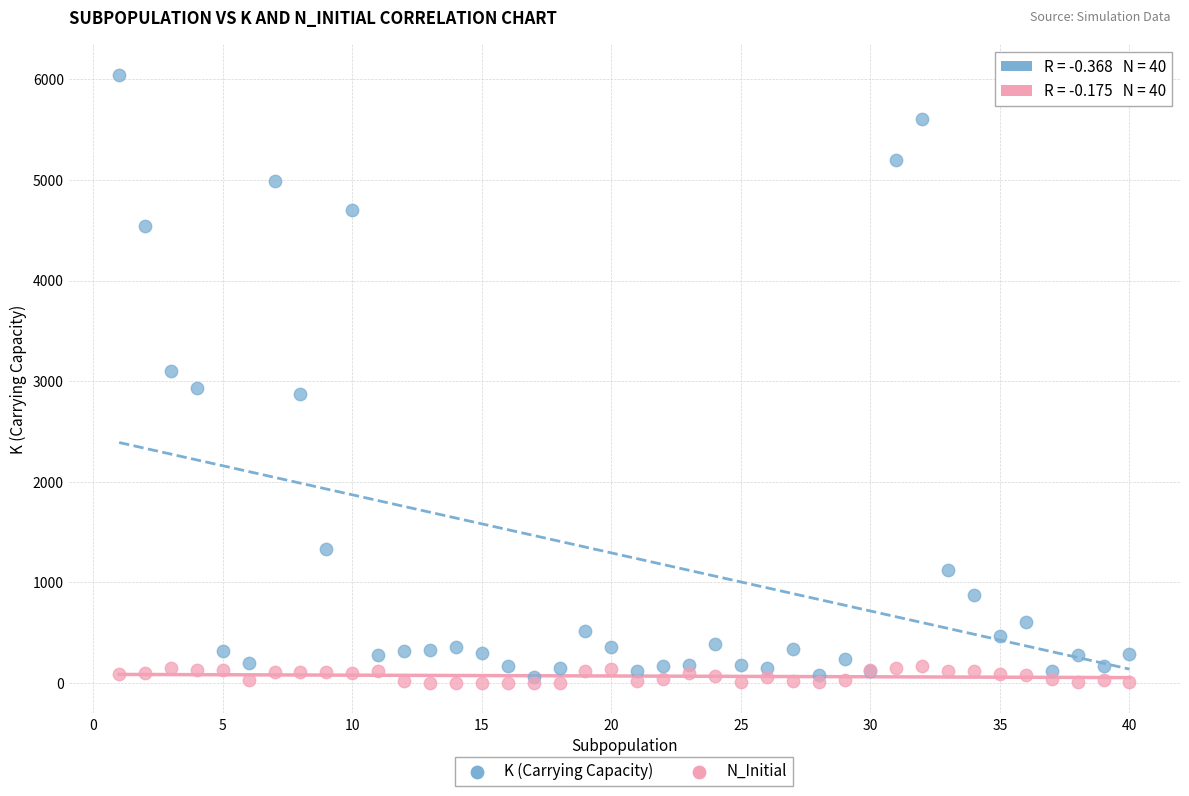

Which series contains the lowest Y value?

N_Initial